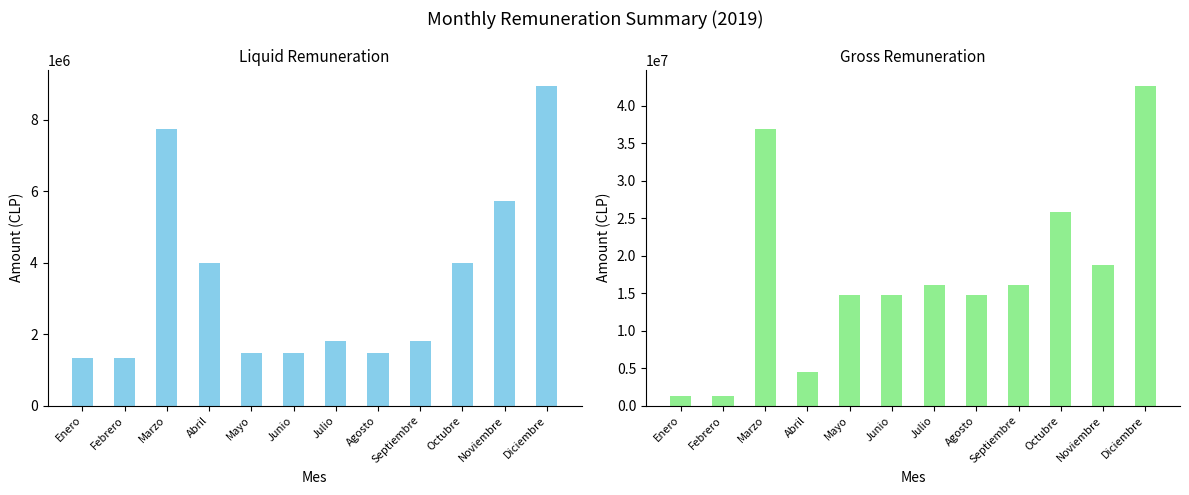

List the labels in order of remuliquida_mensual value, largest first.

Diciembre, Marzo, Noviembre, Abril, Octubre, Julio, Septiembre, Mayo, Junio, Agosto, Enero, Febrero